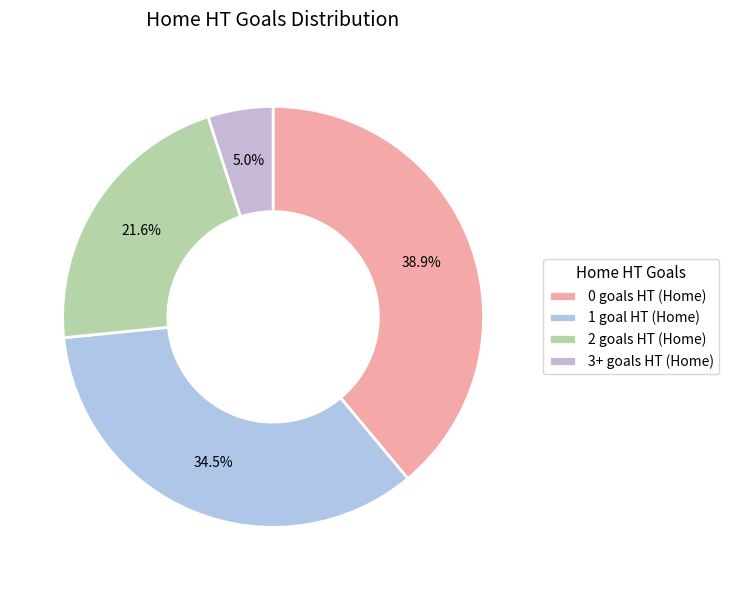

Does any single category account for the majority?

No